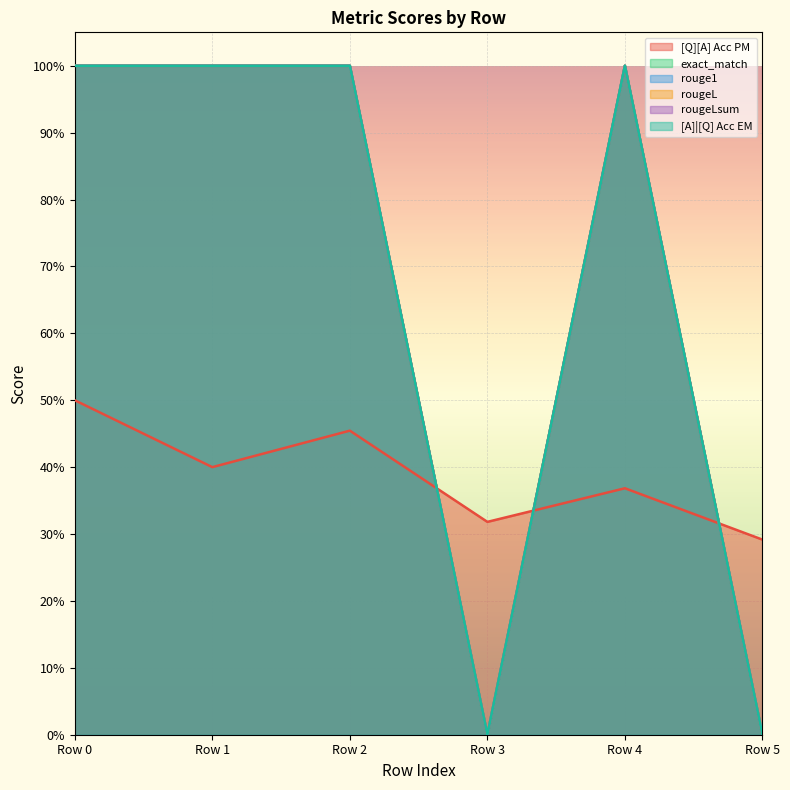

Does the chart display data point markers on the line(s)?

No